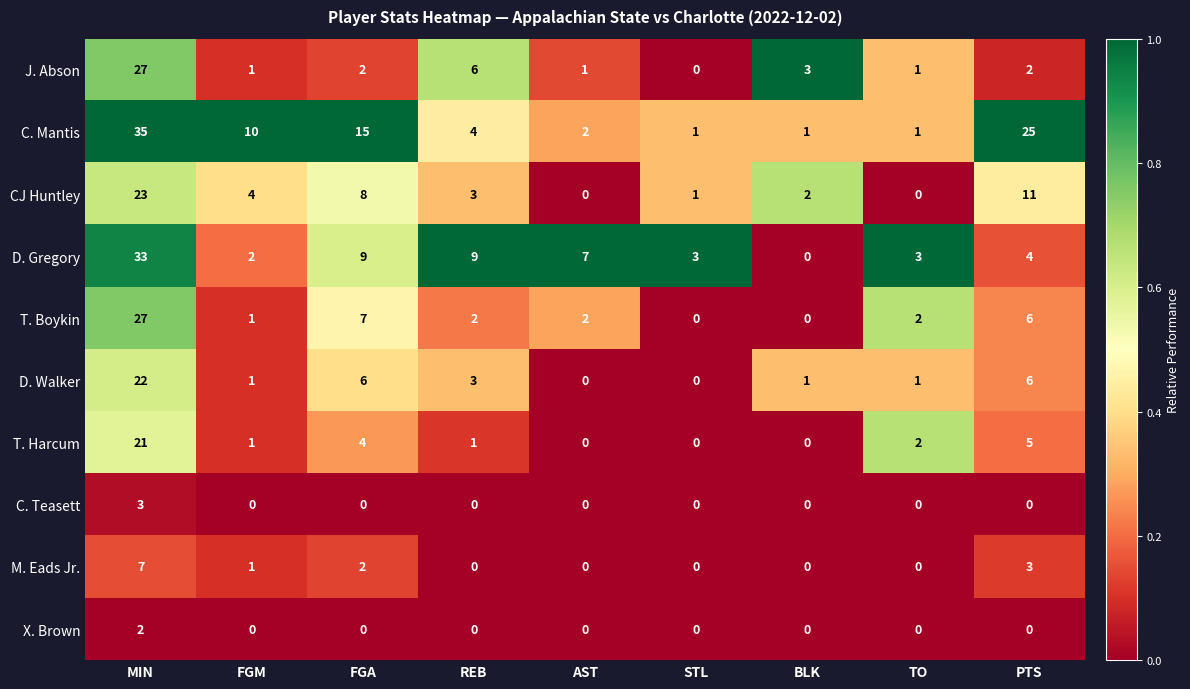

Which label corresponds to the largest value in the chart?

MIN